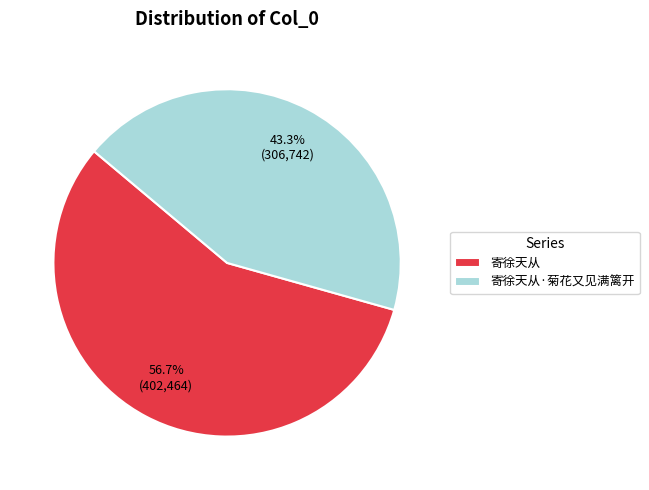

Do 寄徐天从·菊花又见满篱开 and 寄徐天从 together represent more than half of the pie?

Yes